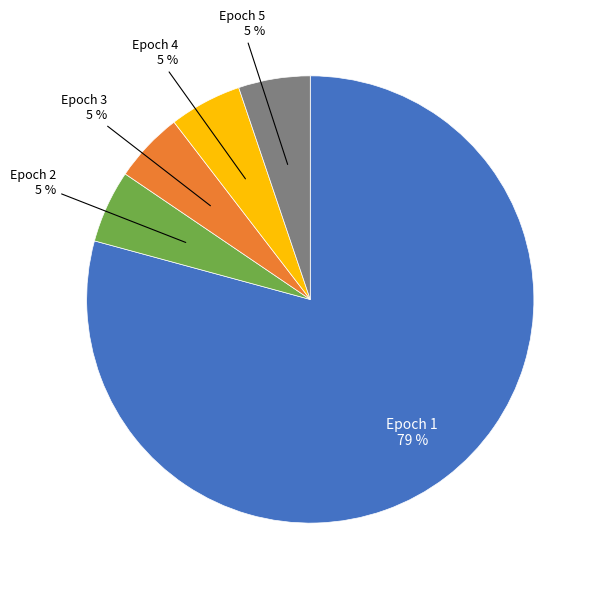

To the nearest percent, what is the average slice percentage?

20%